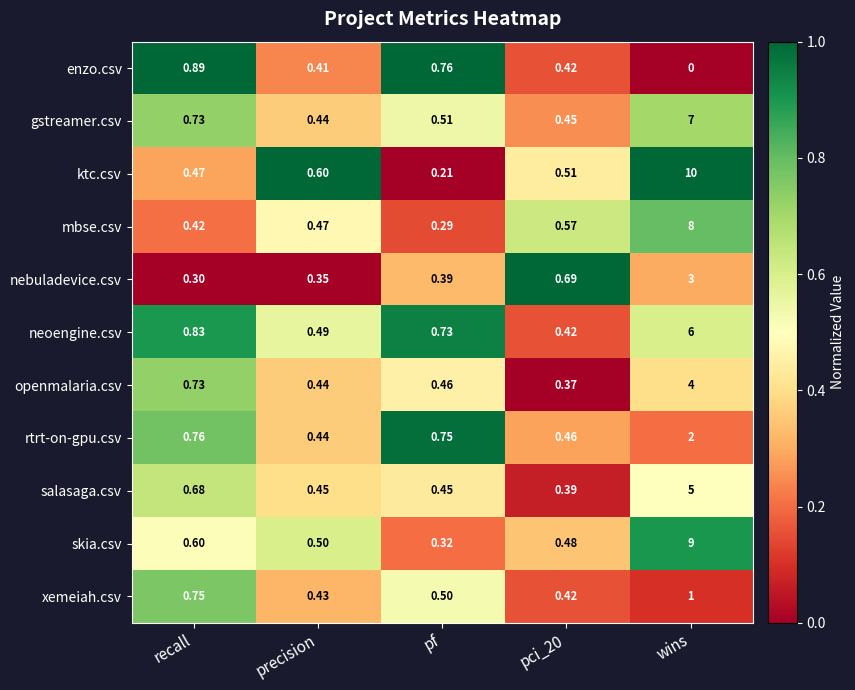

Is the value of skia.csv at precision greater than the value of salasaga.csv at wins?

No